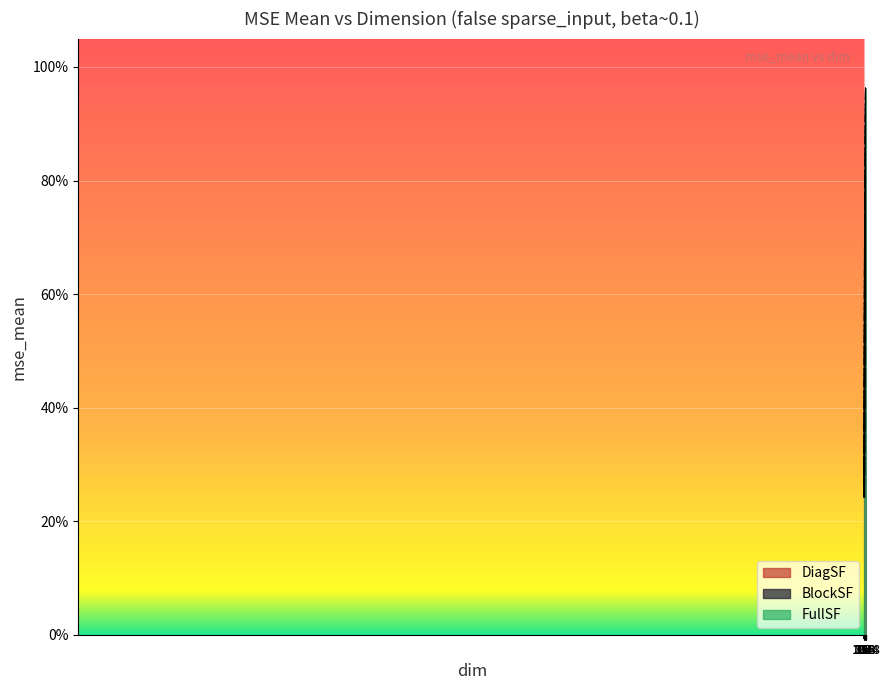

What is the minimum value for DiagSF?

0.3